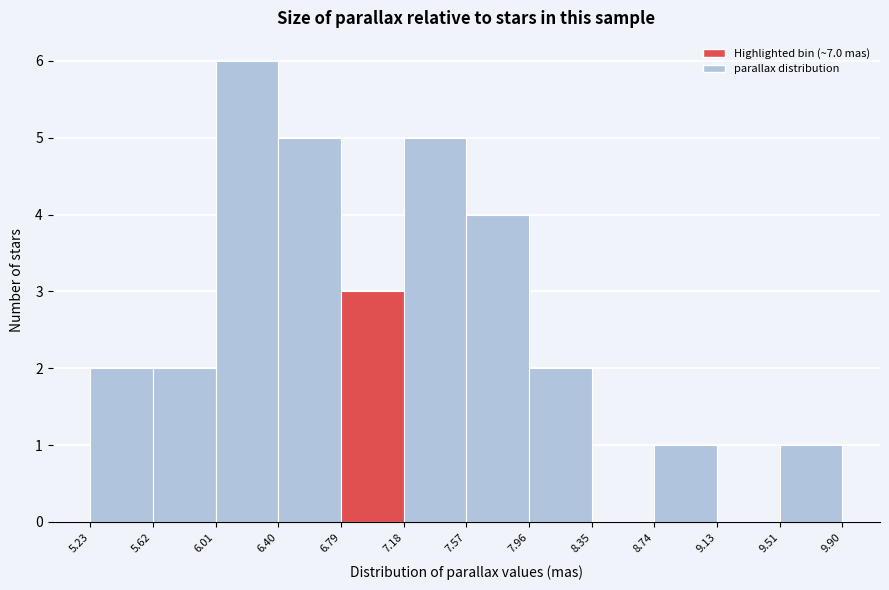

Reading left to right, transcribe this chart: for each bar, give the range it covers on the x-axis and its height. The values are not printed on the chart, so give them approximately, as read against the axis.

5.23 to 5.62: 2
5.62 to 6.01: 2
6.01 to 6.40: 6
6.40 to 6.79: 5
6.79 to 7.18: 3
7.18 to 7.57: 5
7.57 to 7.96: 4
7.96 to 8.35: 2
8.35 to 8.74: 0
8.74 to 9.13: 1
9.13 to 9.51: 0
9.51 to 9.90: 1